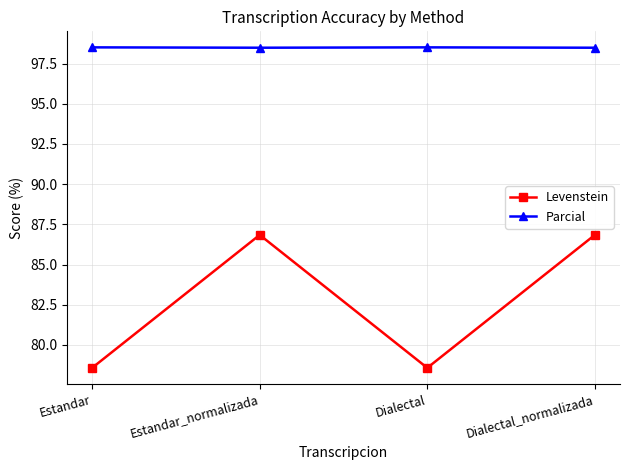

Read the Levenstein value at Dialectal_normalizada.

86.8